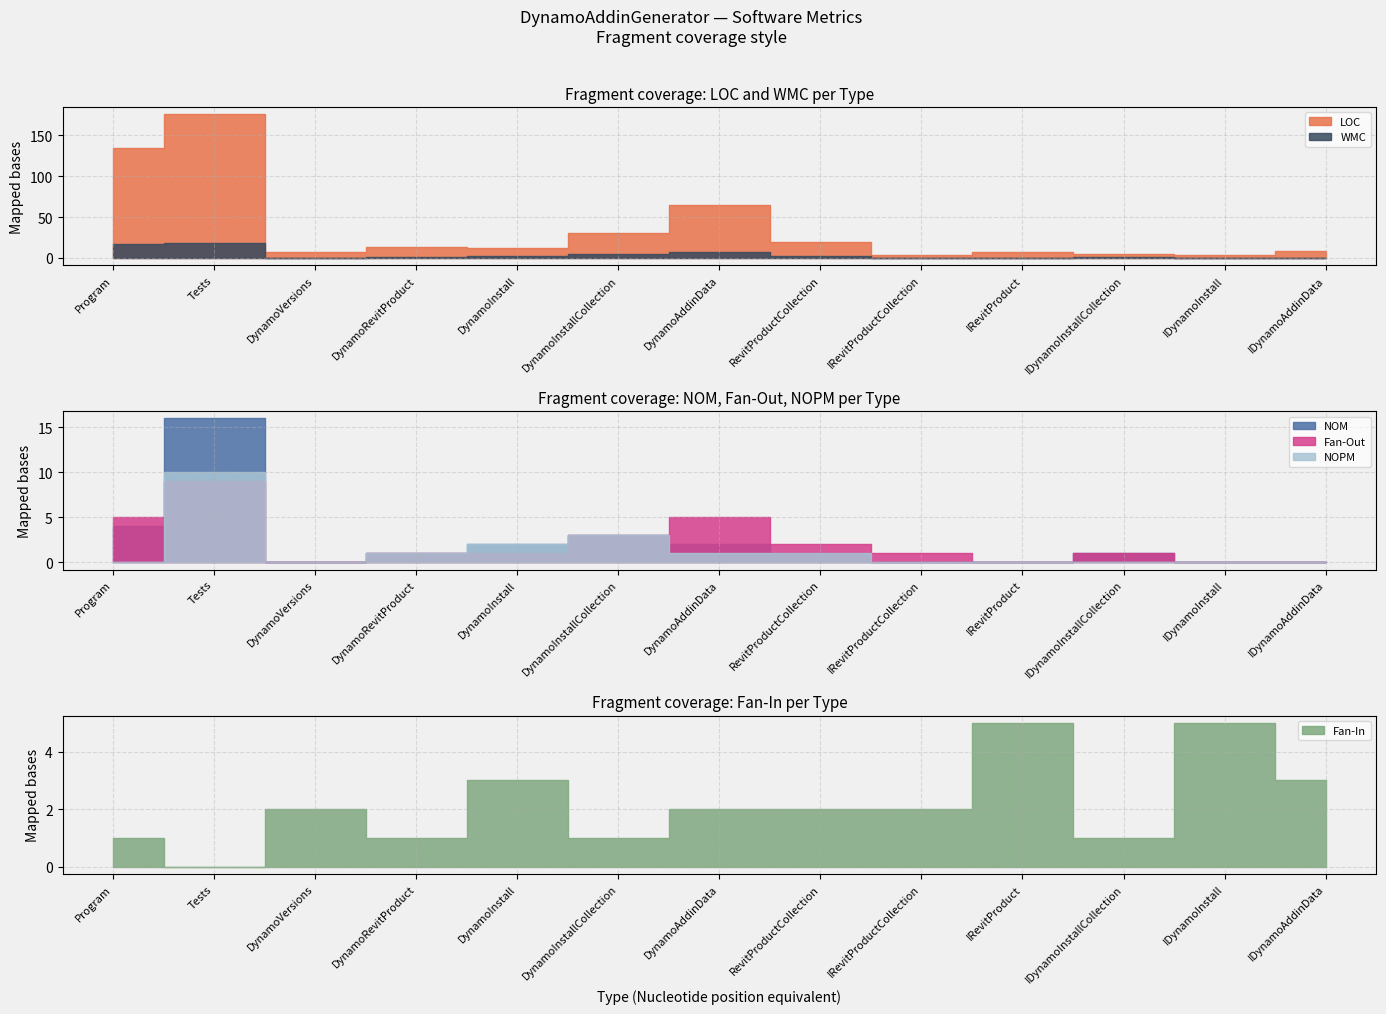

Rank the series by their maximum value, from highest to lowest.

LOC, WMC, NOM, NOPM, Fan-Out, Fan-In